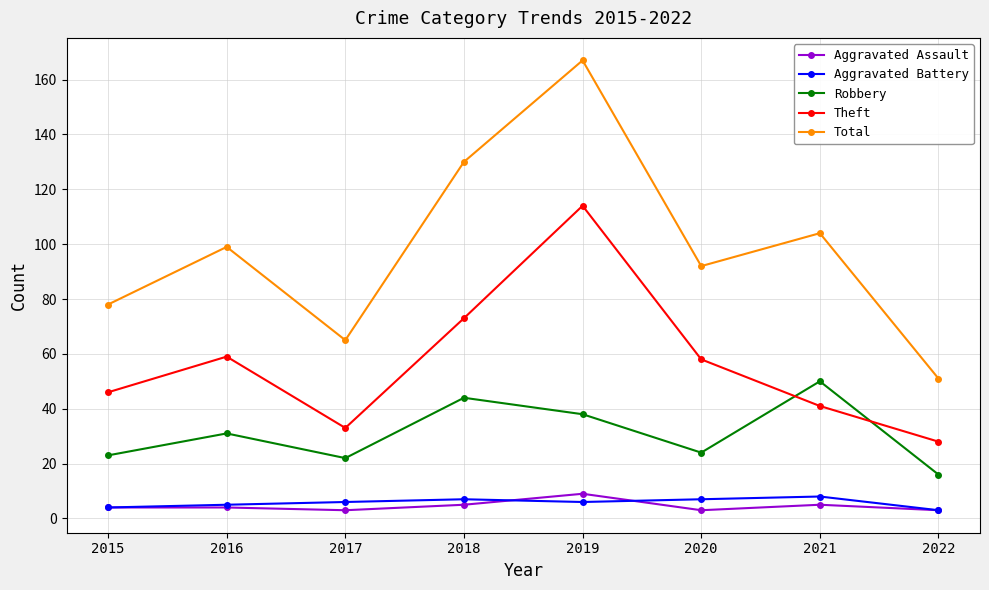

Where is Total nearest to the value 109?

2021